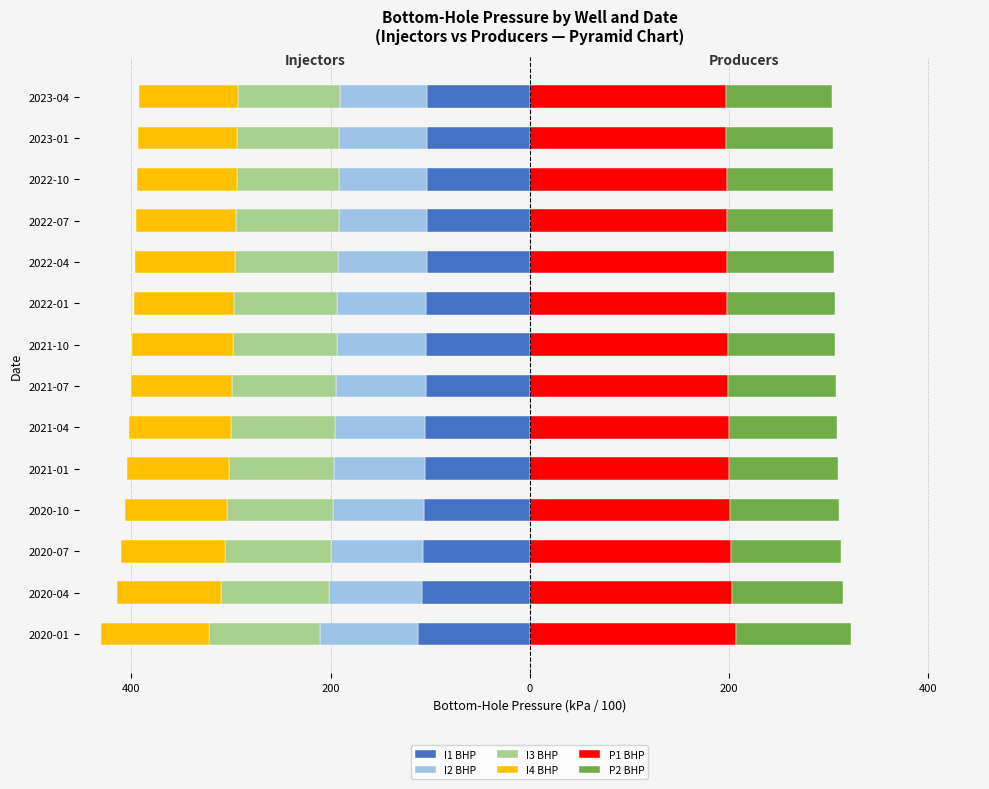

Is the value of P2 BHP at 2022-01 greater than the value of P1 BHP at 2020-04?

No